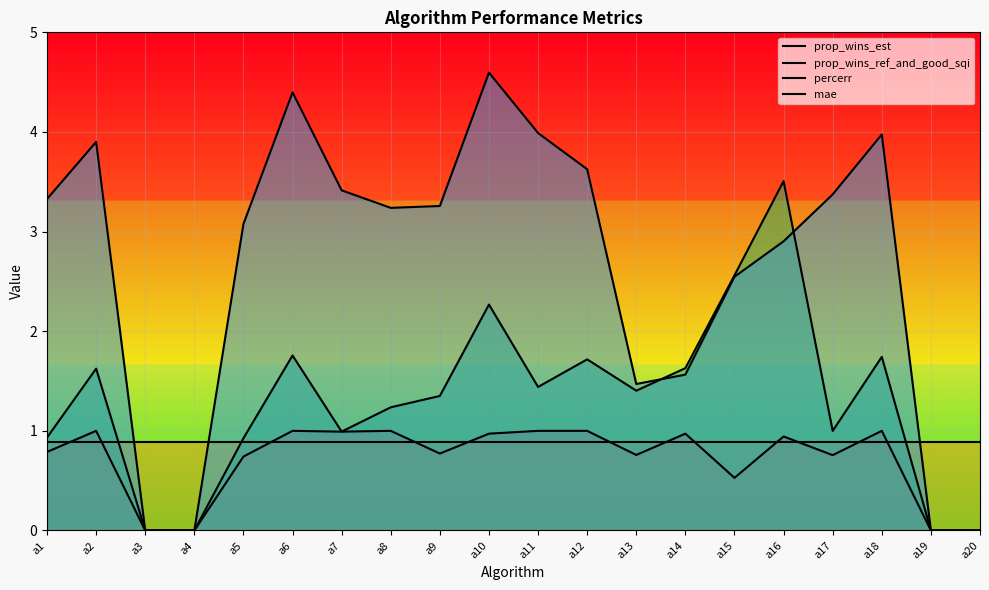

At which category is the sum across all series the highest?

a10